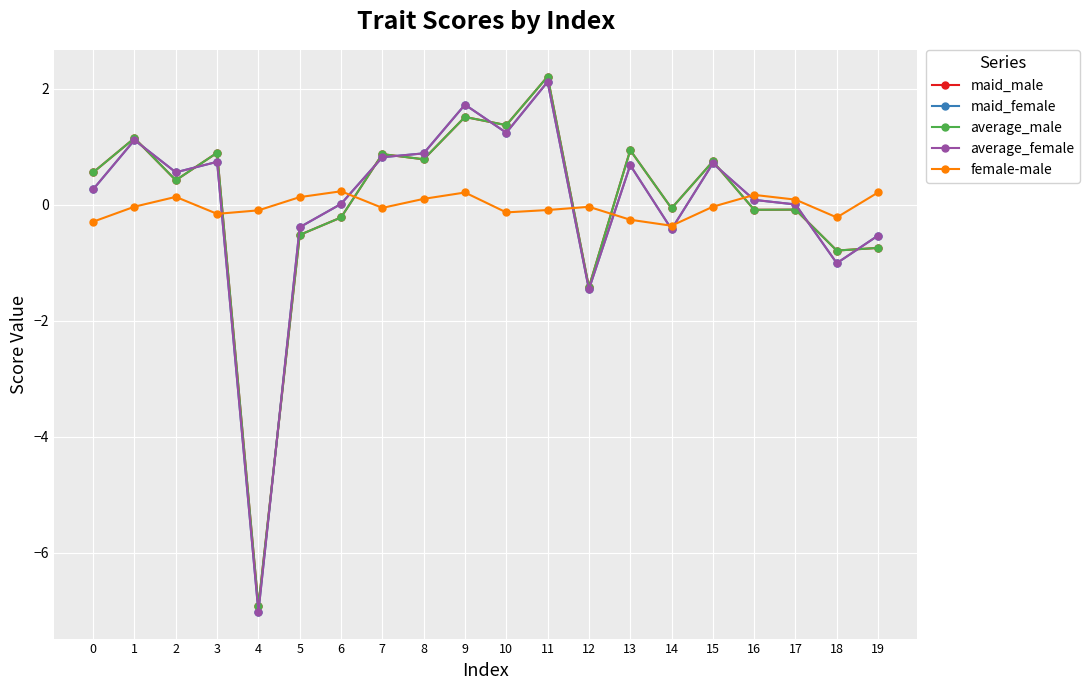

Does the chart display data point markers on the line(s)?

Yes